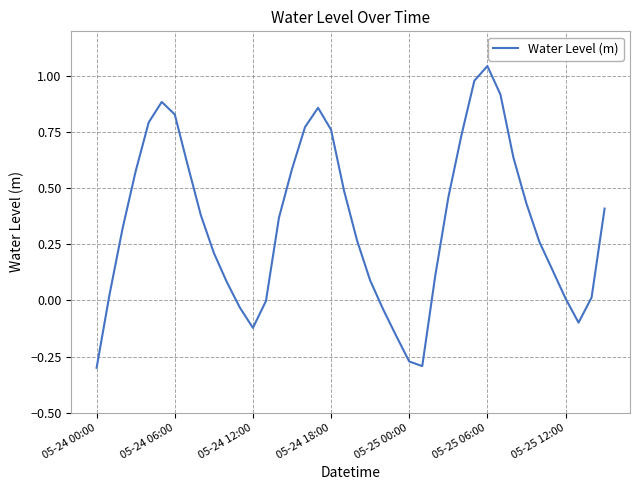

What is the difference between the maximum and minimum values?

1.3